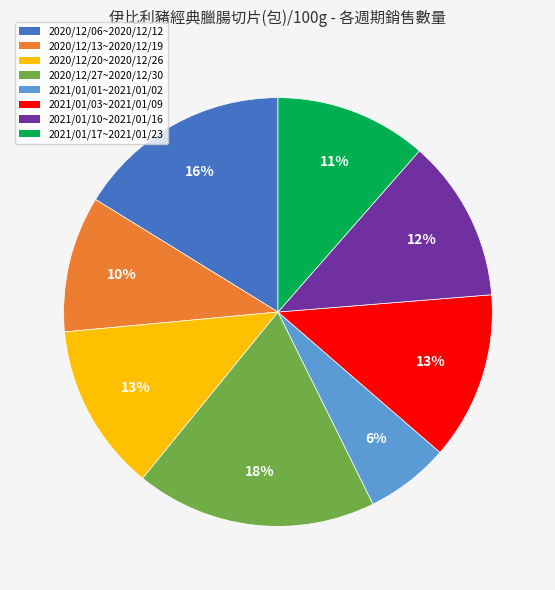

Is the sum of 2021/01/10~2021/01/16 and 2021/01/03~2021/01/09 greater than half?

No